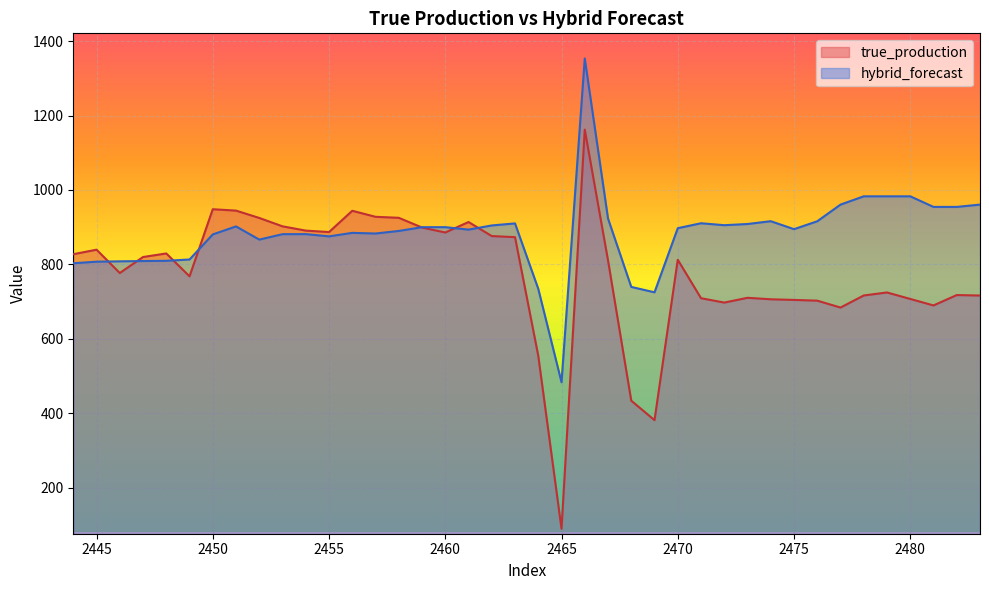

What is the minimum value shown in the chart?

89.3